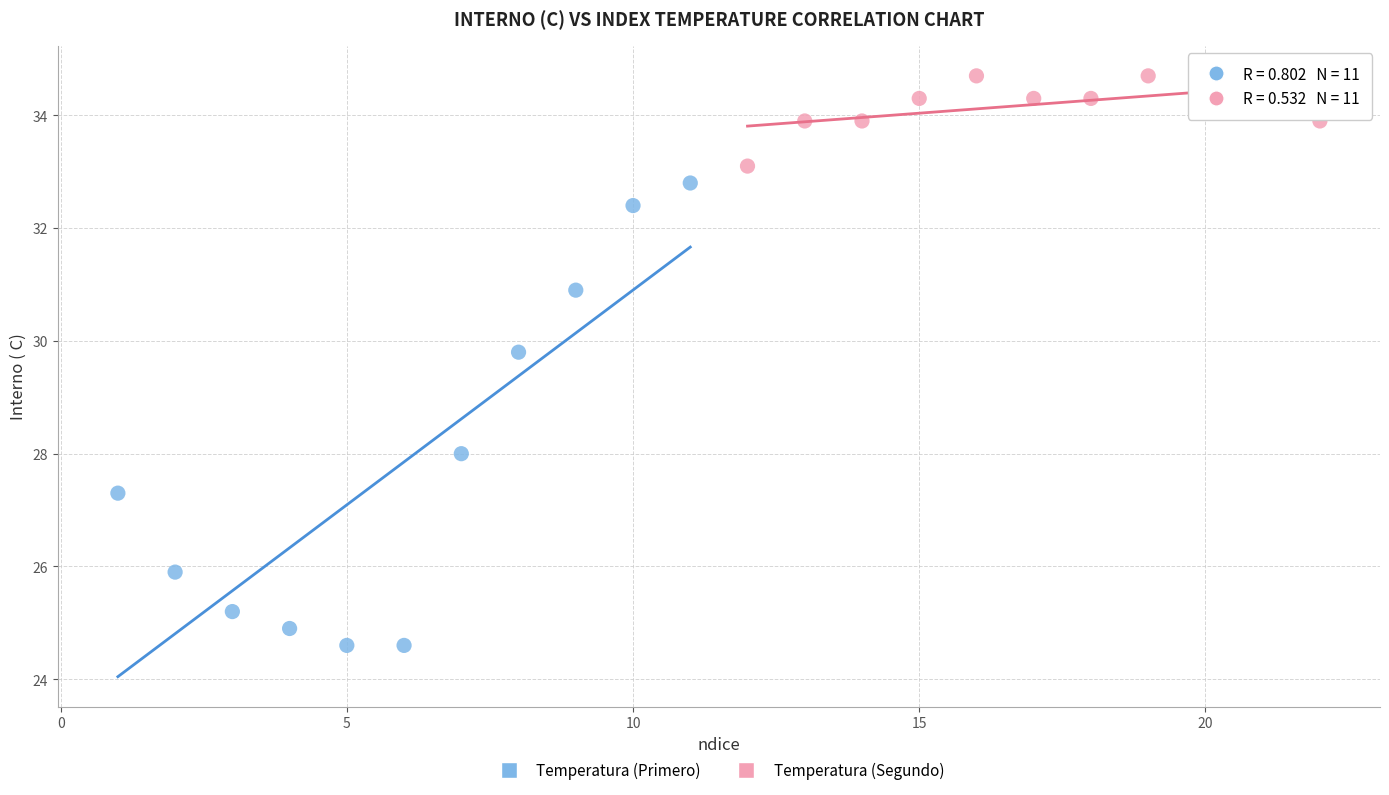

Which series reaches the maximum Y coordinate?

Temperatura (Segundo)